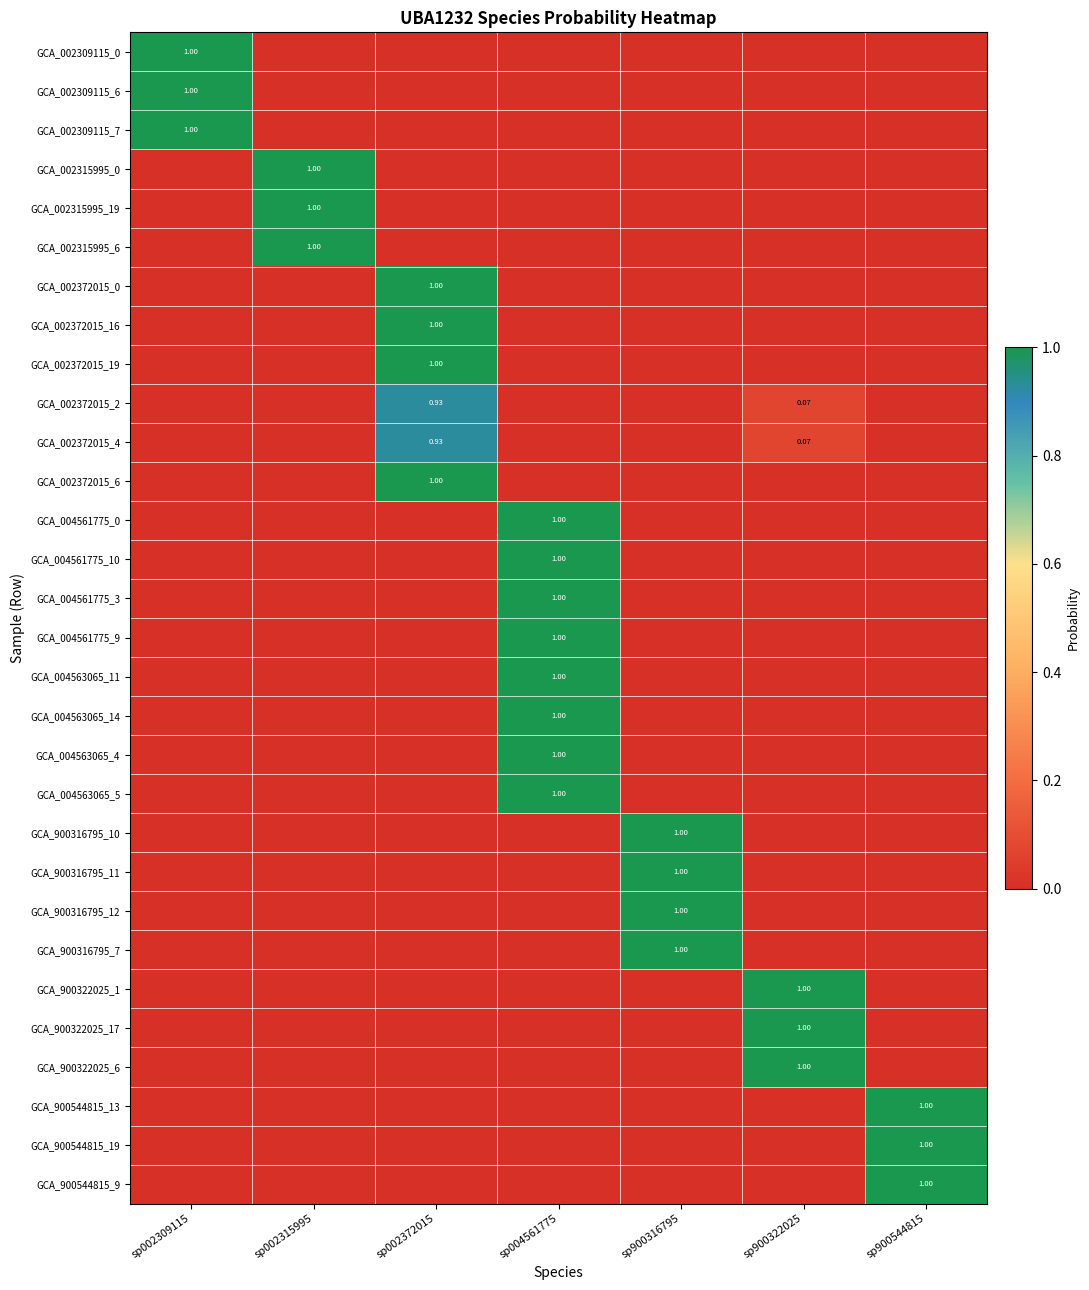

Between sp900322025 and sp002309115, which is larger?

sp002309115